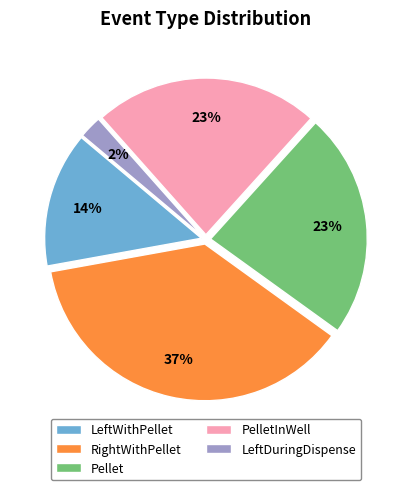

Combined, do PelletInWell and Pellet account for over 50%?

No